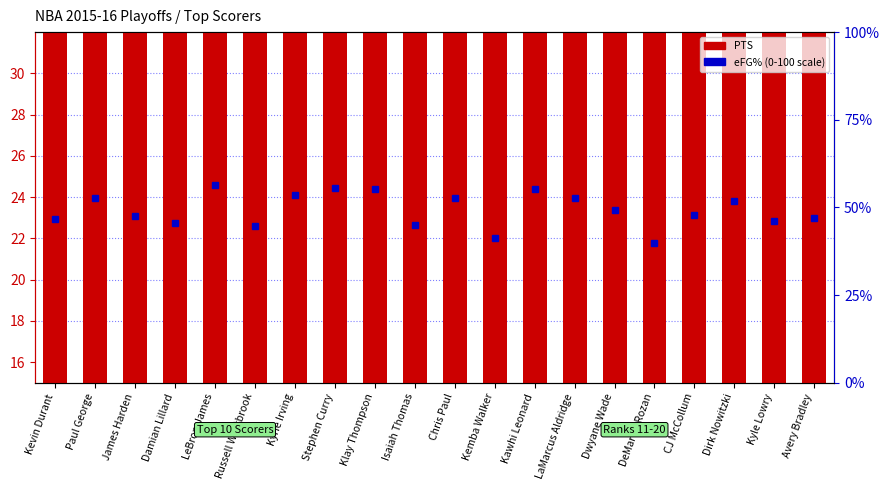

The chart shows a value of 8.5 at Dwyane Wade. True or false?

False